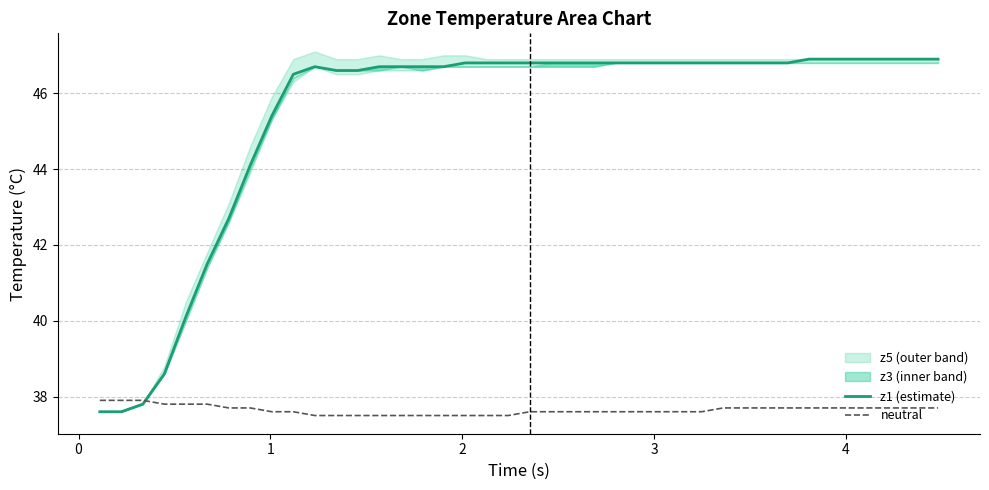

What is the minimum value for z1 (estimate)?

37.6